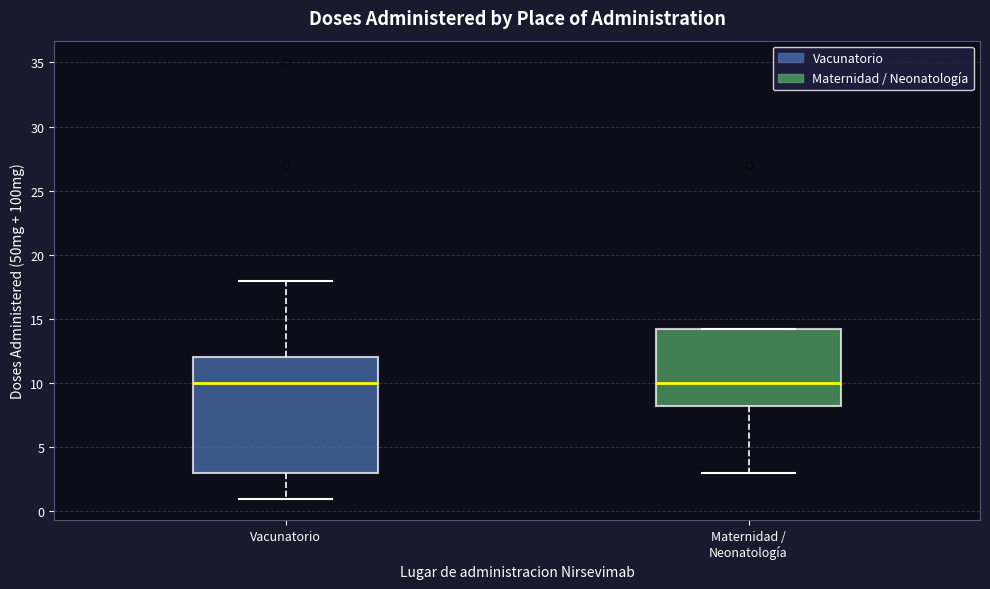

Which box is the tallest, from its lower edge to its upper edge?

Vacunatorio